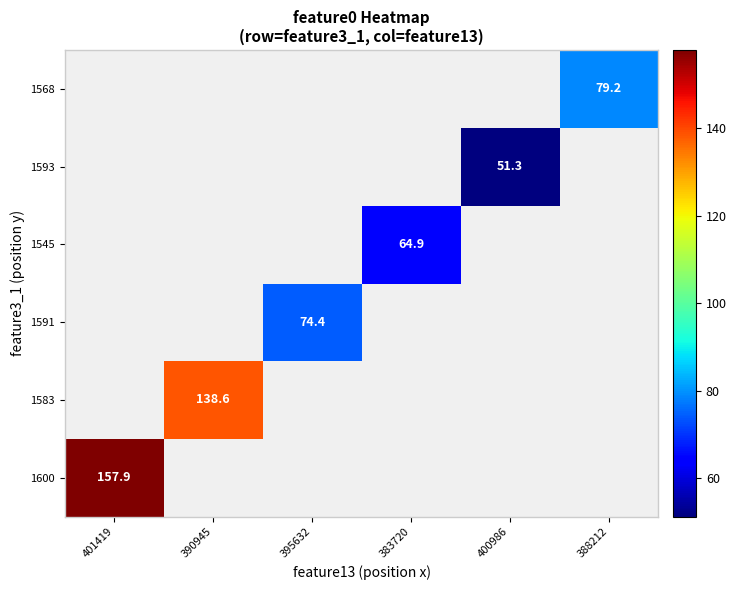

What is the minimum value shown in the chart?

51.3